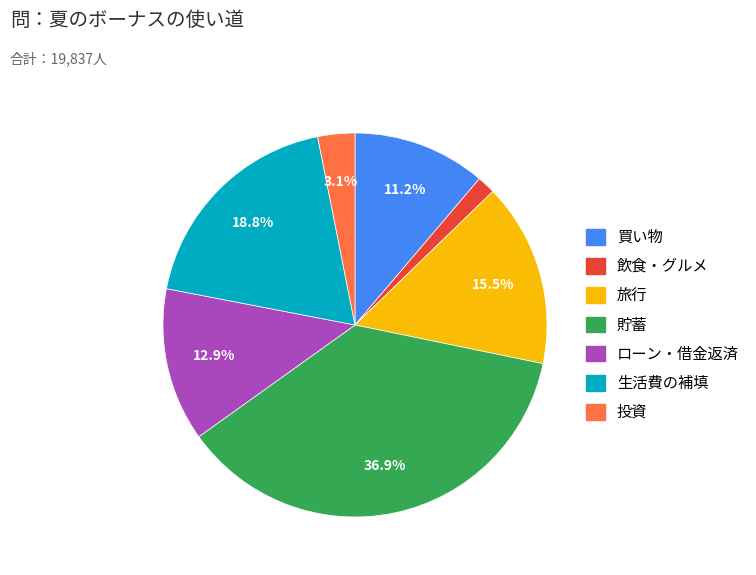

The 投資 slice represents 3% of the pie. True or false?

True